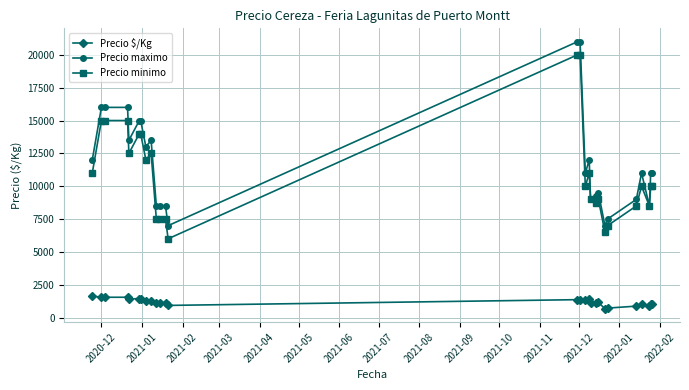

What is the value of the Precio $/Kg point at the 19th from the left?

1125